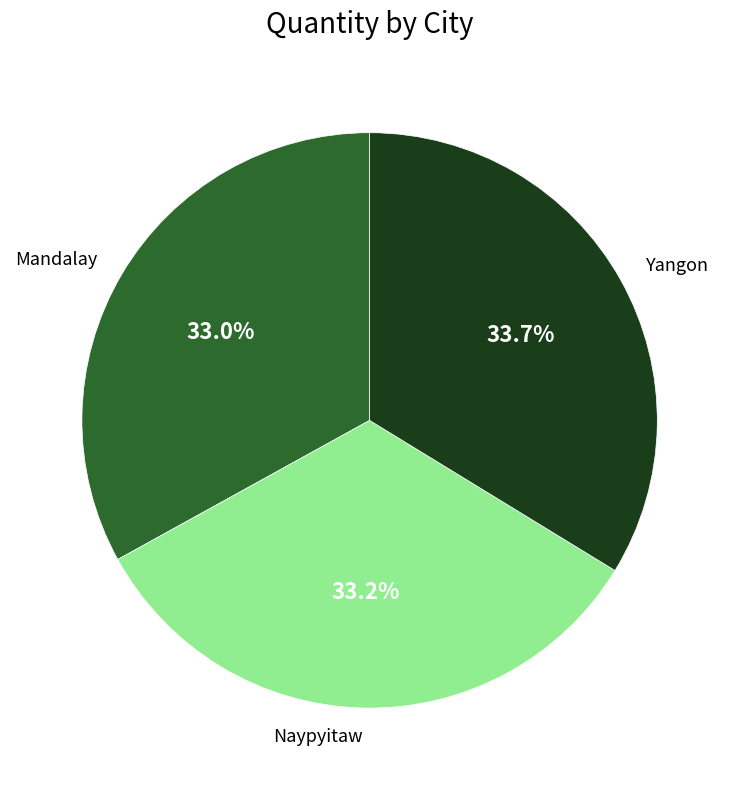

Is the sum of Mandalay and Naypyitaw greater than half?

Yes